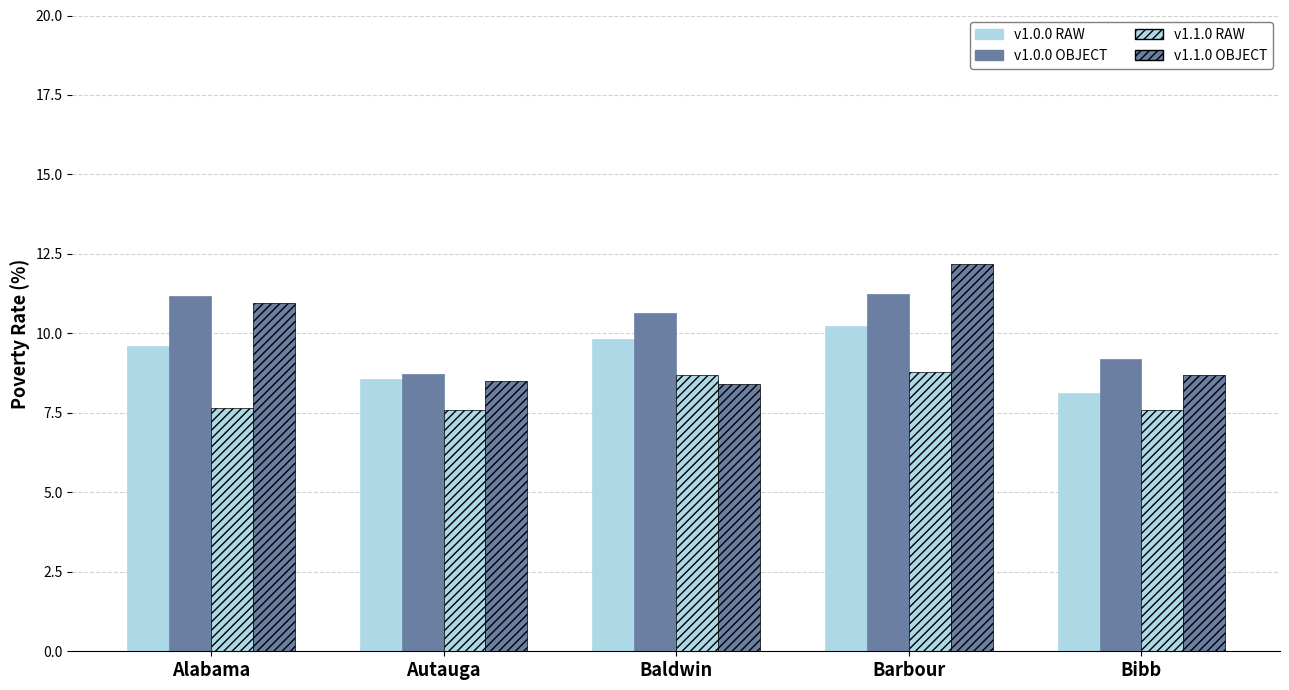

Rank the series by their average value, from highest to lowest.

v1.0.0 OBJECT, v1.1.0 OBJECT, v1.0.0 RAW, v1.1.0 RAW